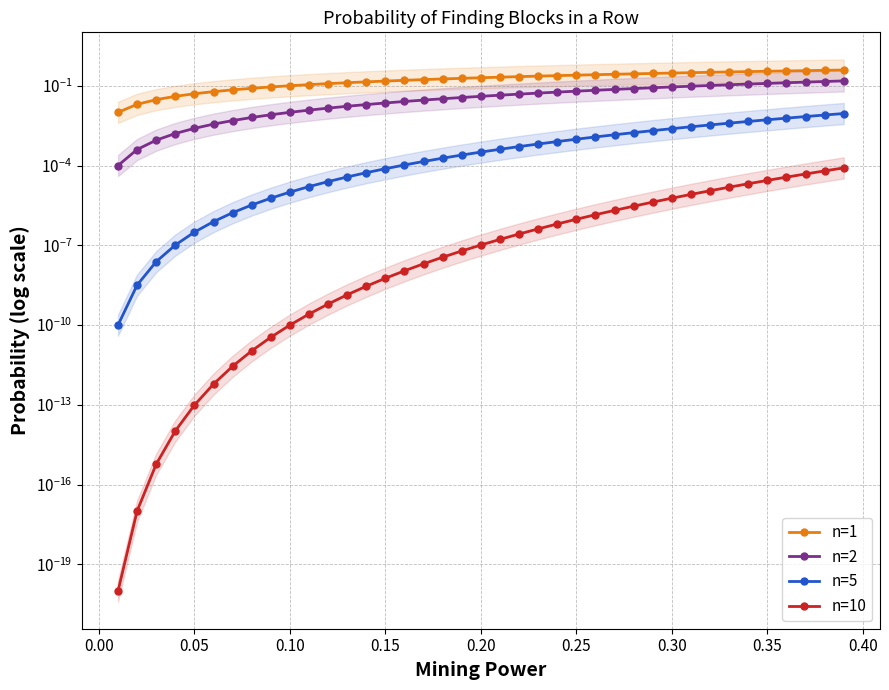

Is it true that n=2 equals 0.1 at 0.25?

True